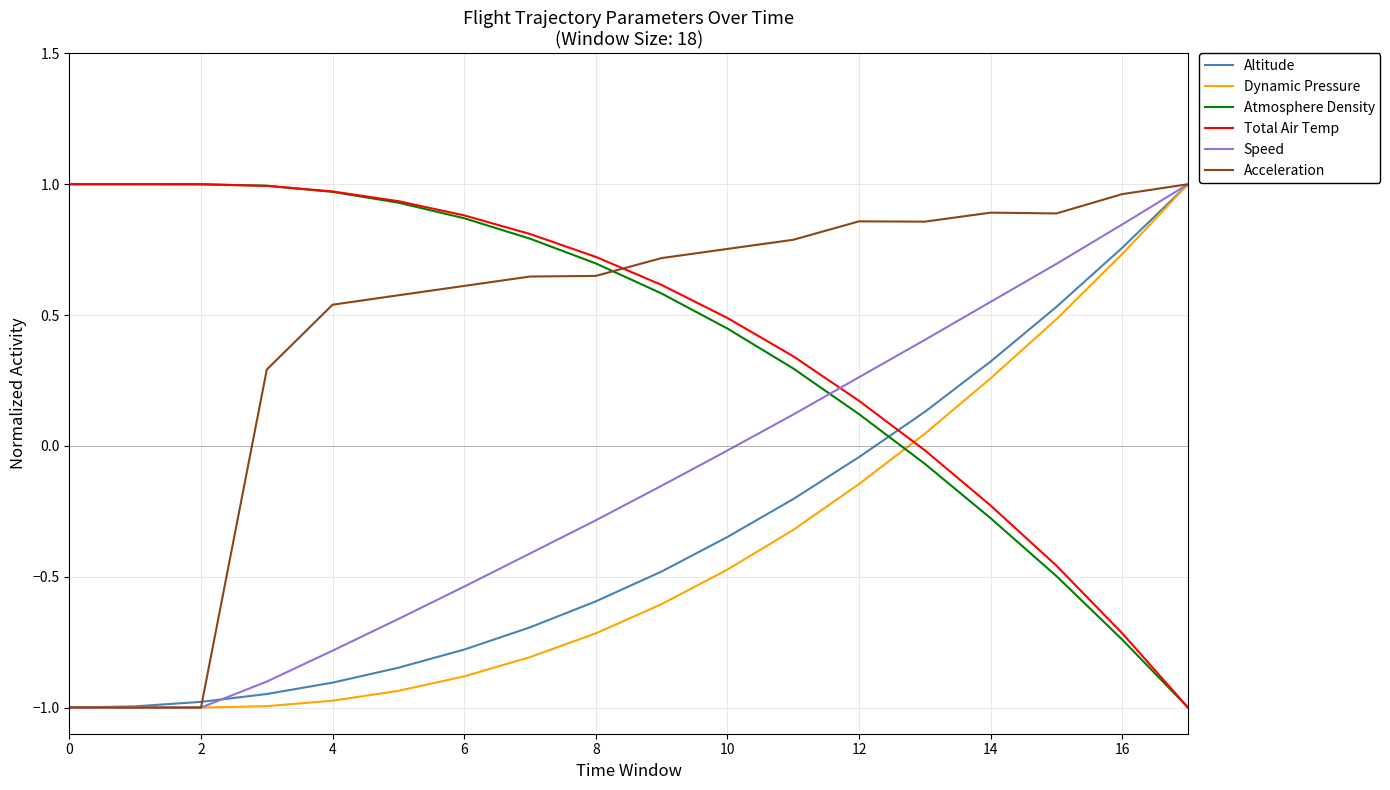

What is the lowest value of the Acceleration series?

-1.0